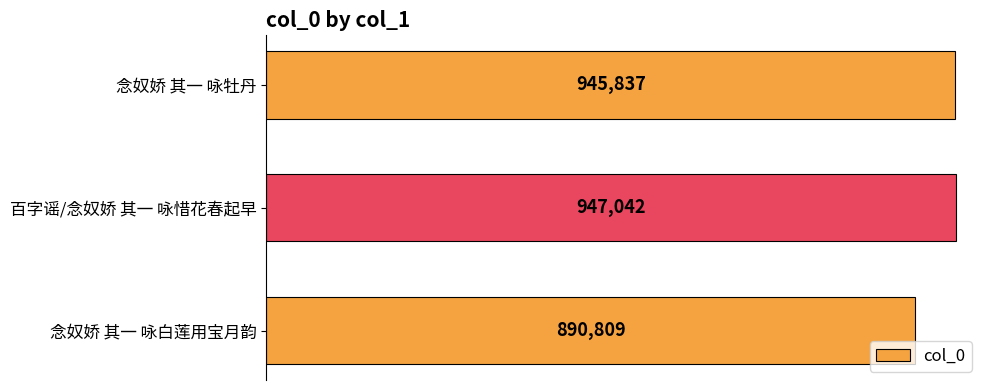

List the labels in order of value, smallest first.

念奴娇 其一 咏白莲用宝月韵, 念奴娇 其一 咏牡丹, 百字谣/念奴娇 其一 咏惜花春起早